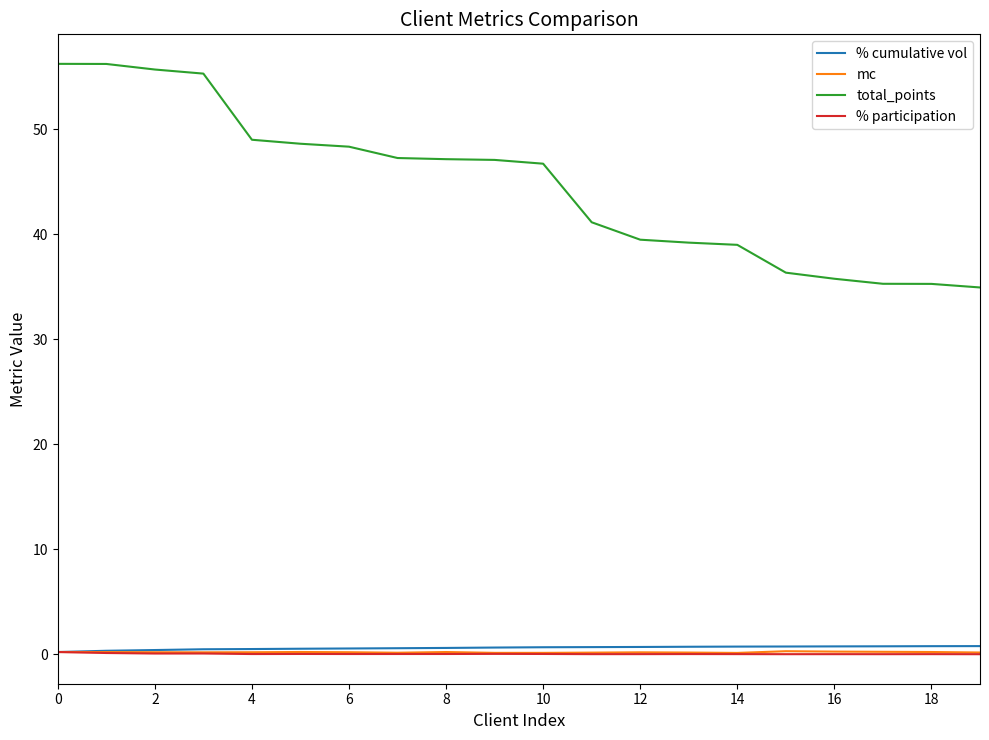

Which series has the largest total across all categories?

total_points